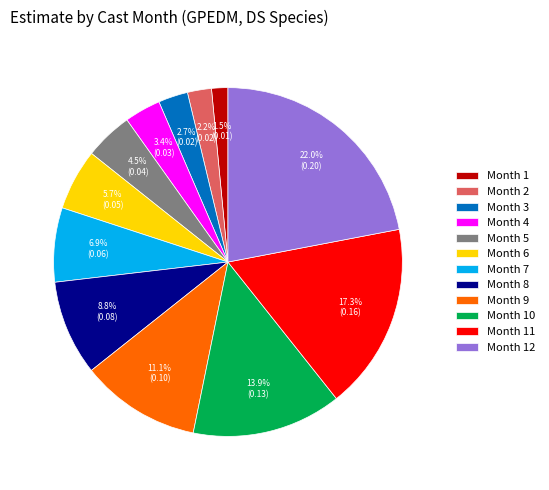

Which has a higher value, Month 10 or Month 4?

Month 10